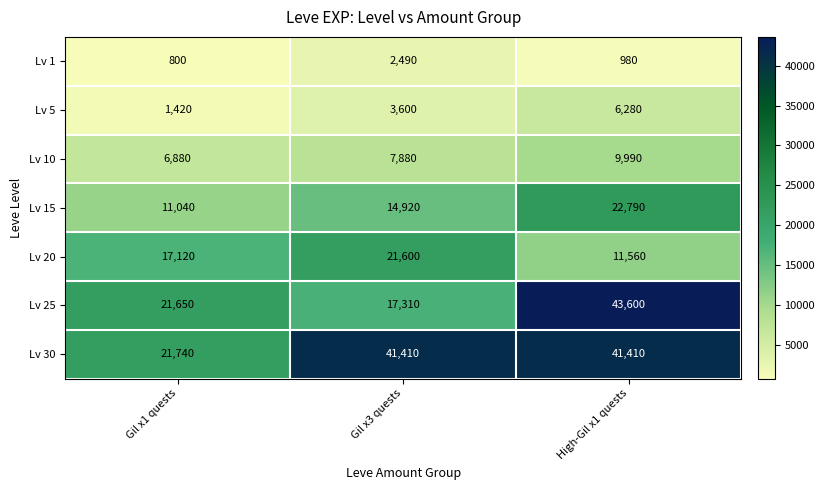

Count the number of categories in the chart.

3